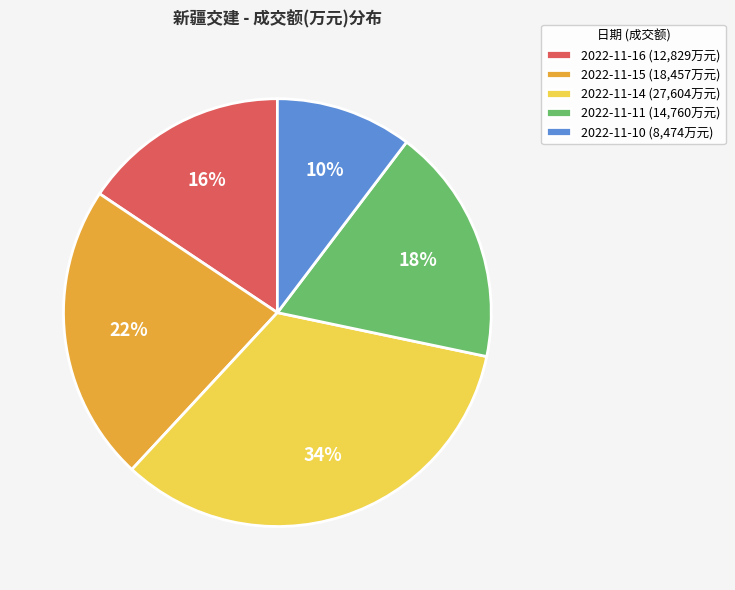

To the nearest percent, what is the average slice percentage?

20%